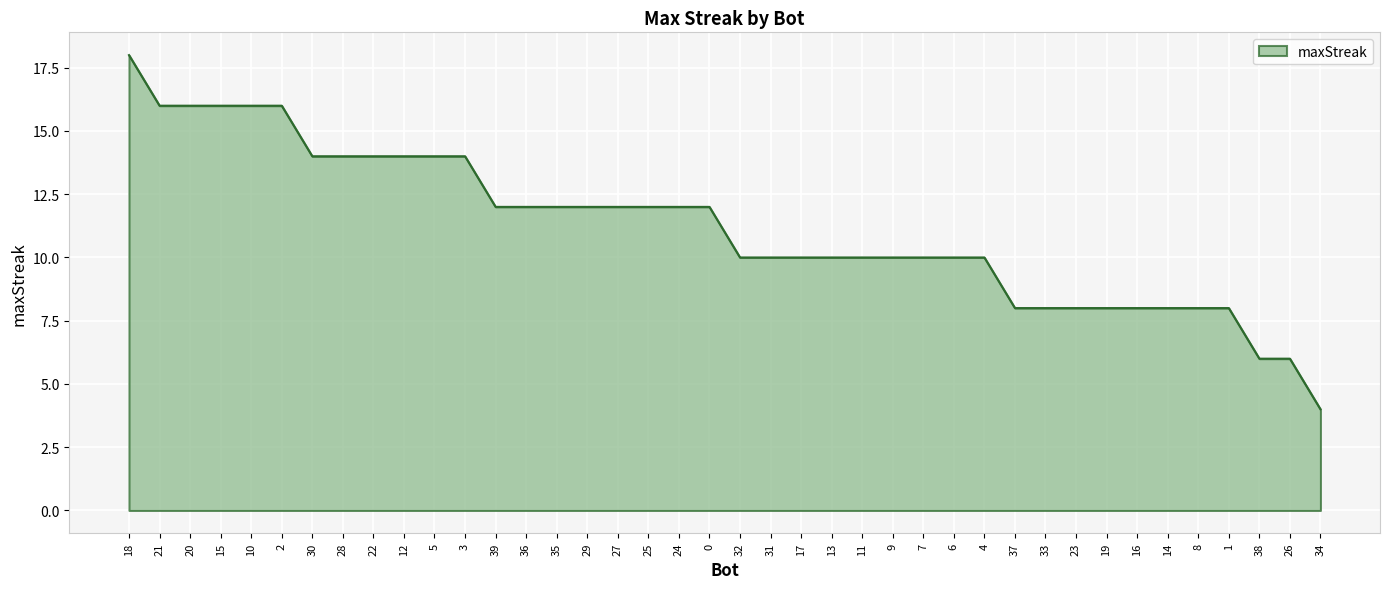

Approximately how many times larger is the value at 2 compared to 11?

1.6